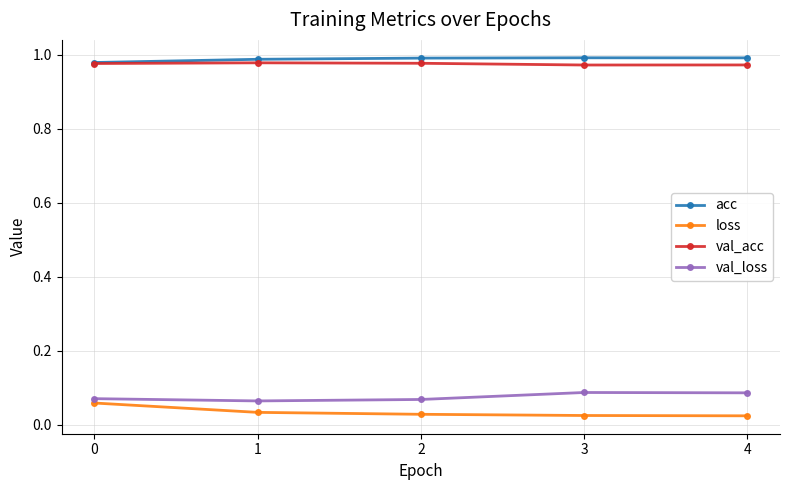

True or false: val_loss and acc intersect in this chart.

False